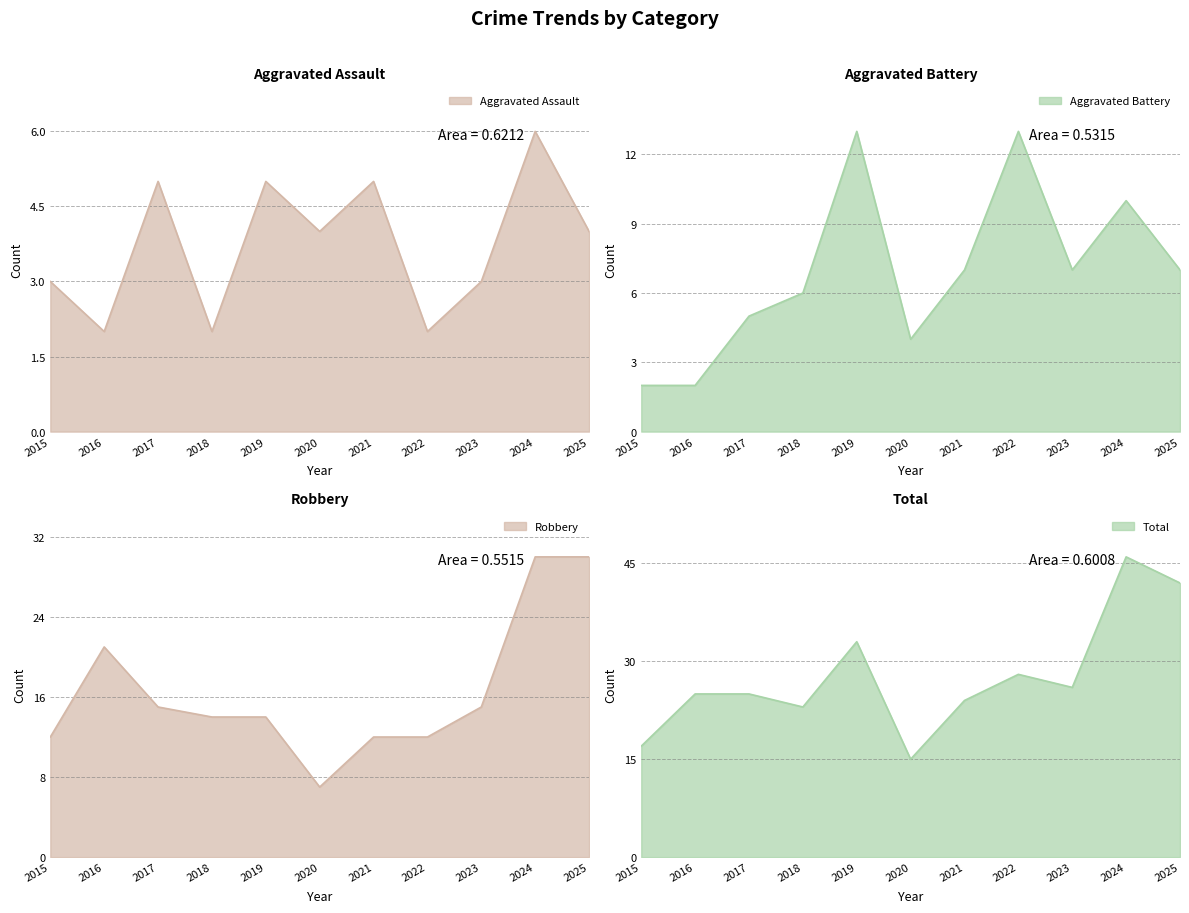

What is the lowest value of the Total series?

15